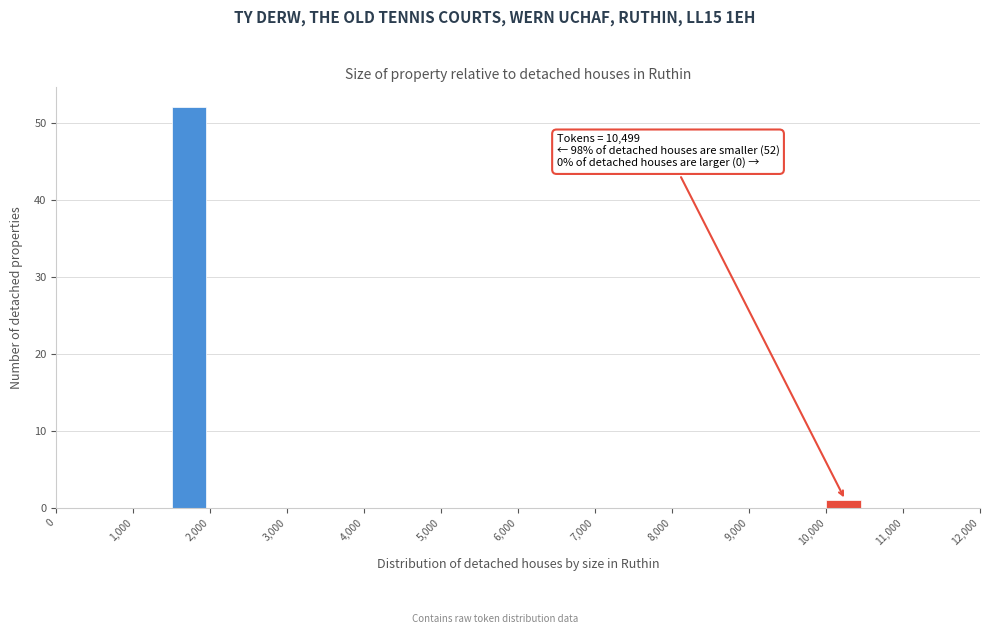

Which range on the x-axis has the tallest bar?

1500 to 2000